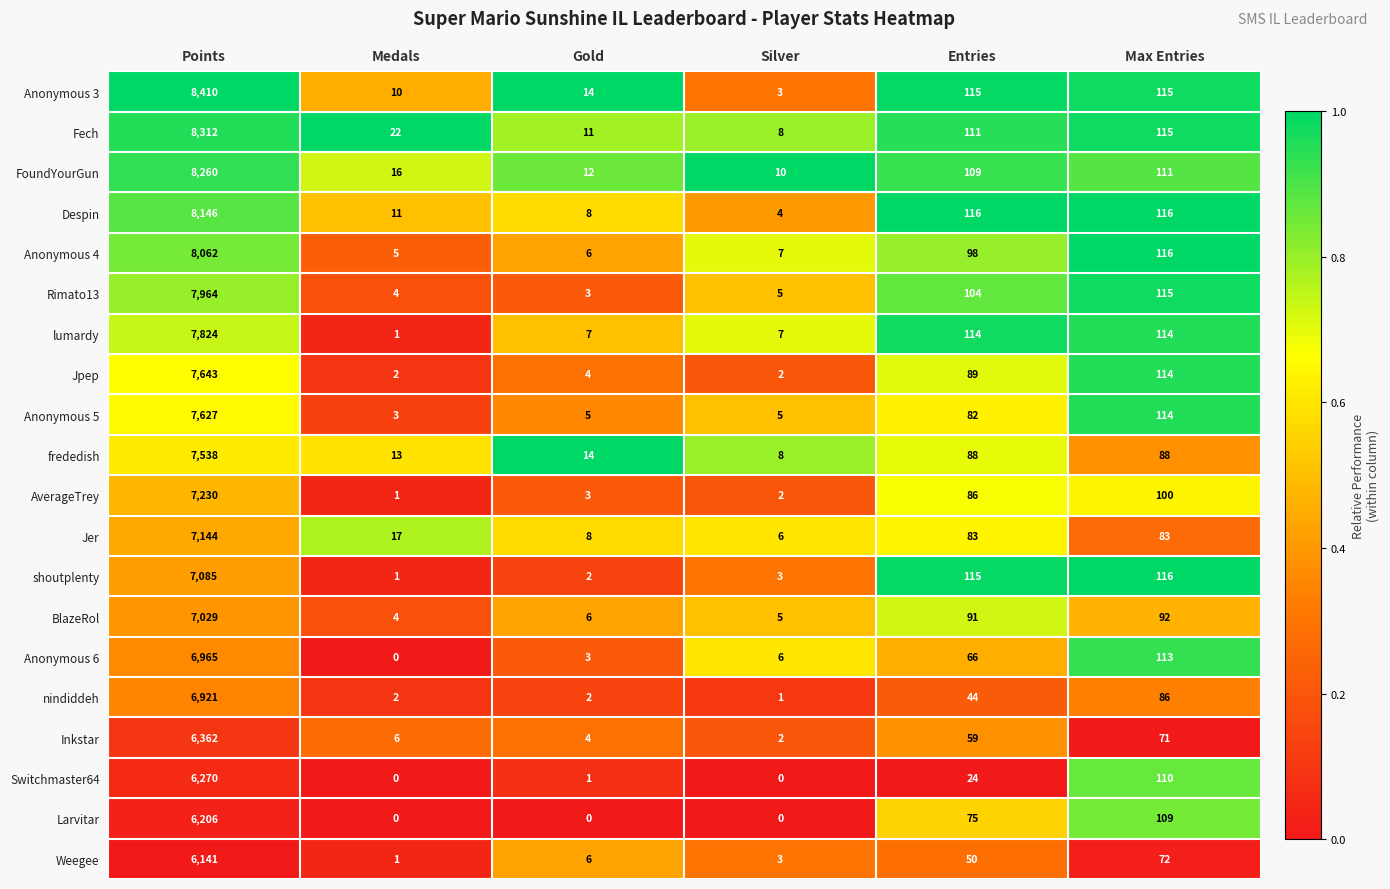

Between Points and Medals, which series saw the biggest shift?

Anonymous 3